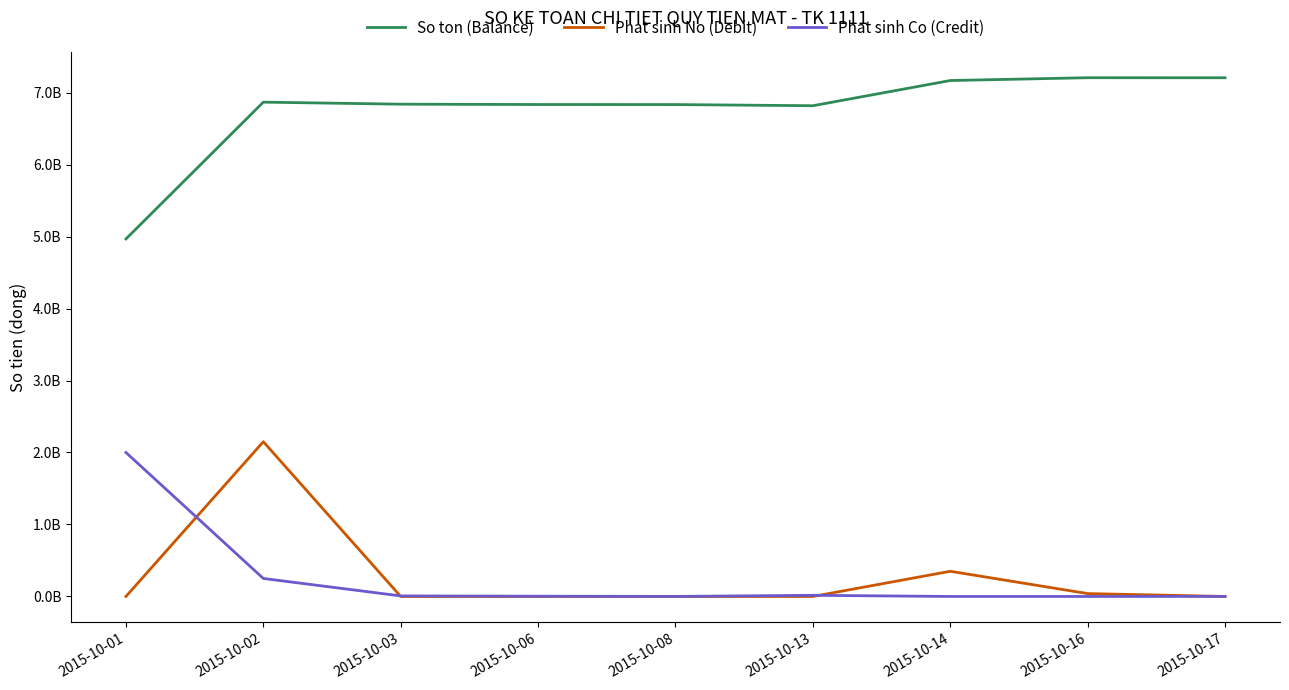

What is the difference between the maximum and minimum values in the Phat sinh No (Debit) series?

2150000000